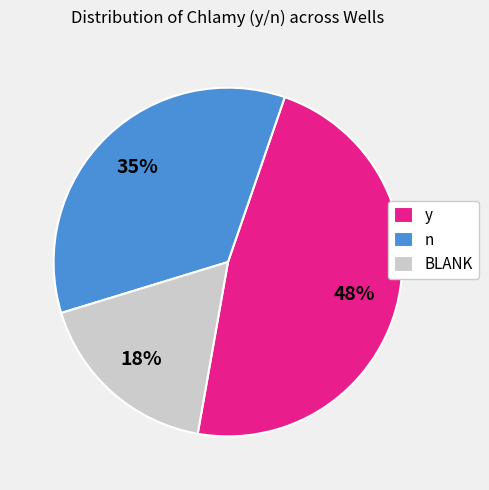

Which category has the smallest portion of the pie?

BLANK